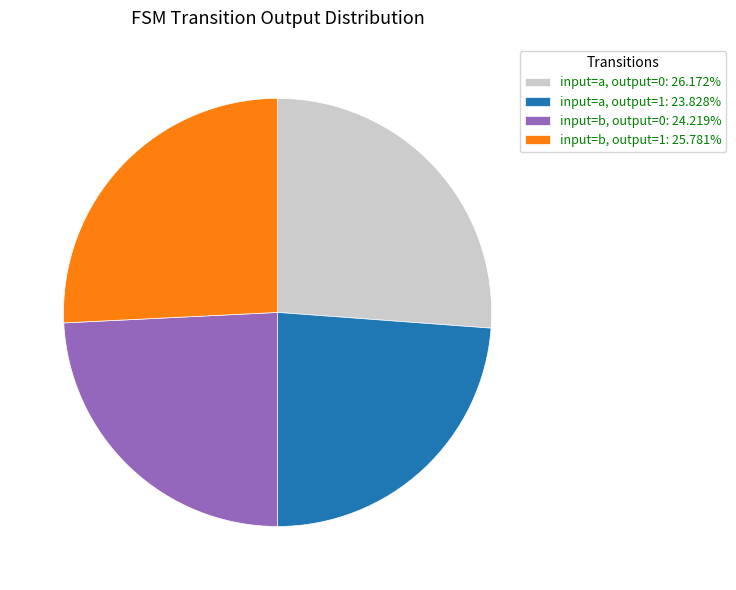

Does any single category account for the majority?

No